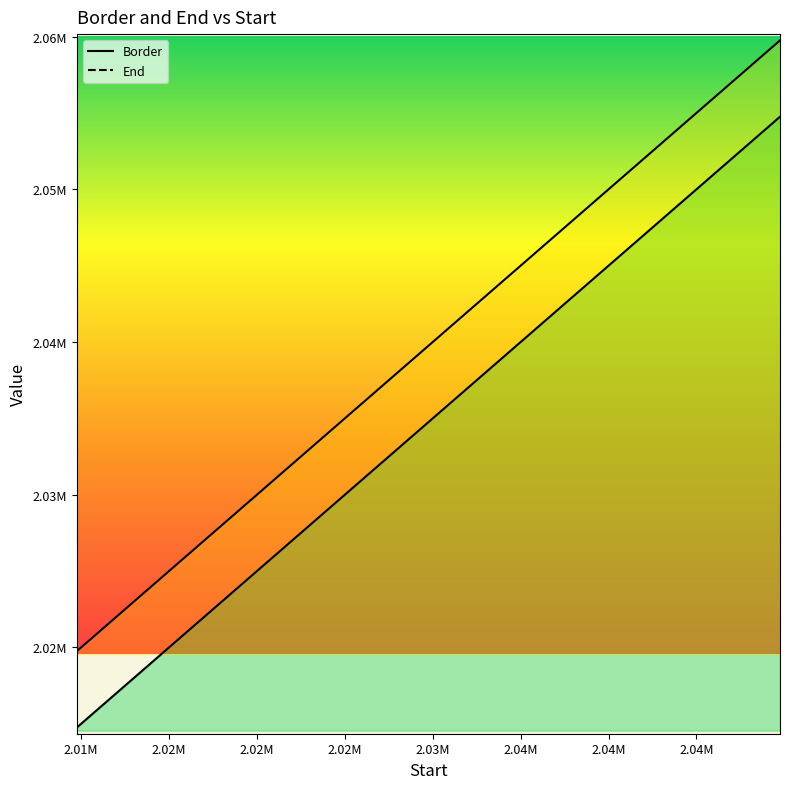

Which series has the largest range (max minus min)?

Border